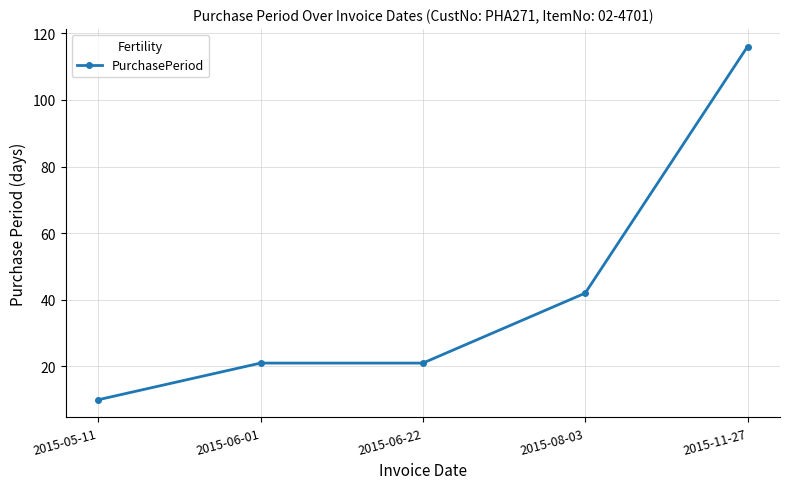

Is it true that the value at 2015-08-03 is 42?

True